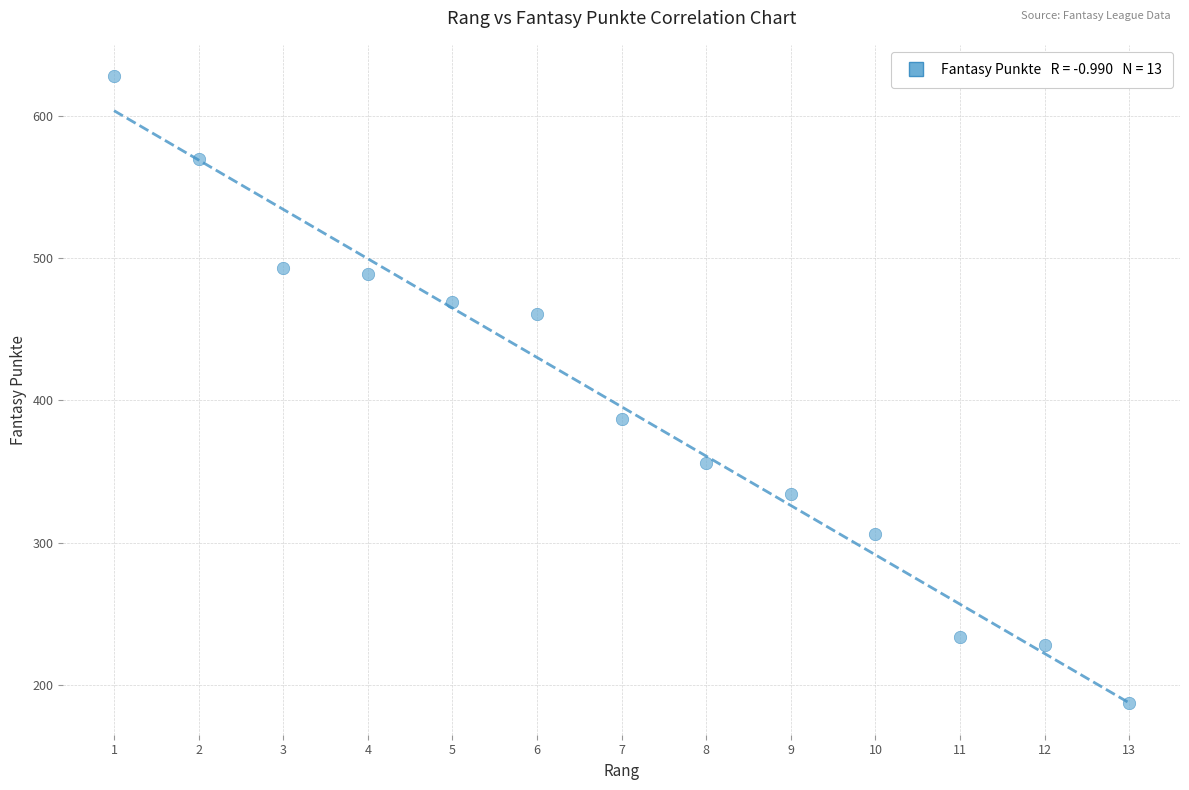

What is the range of Y values (max minus min)?

441